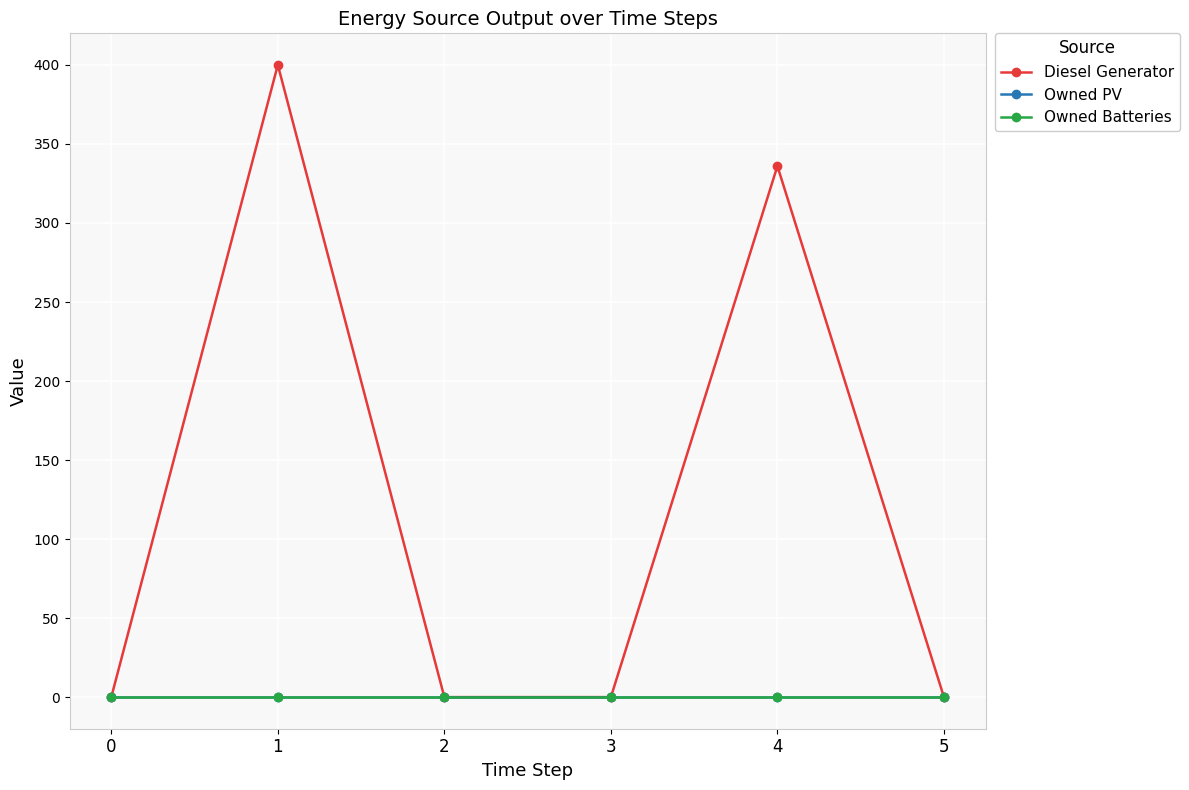

Is this an area chart (filled region under the line)?

No